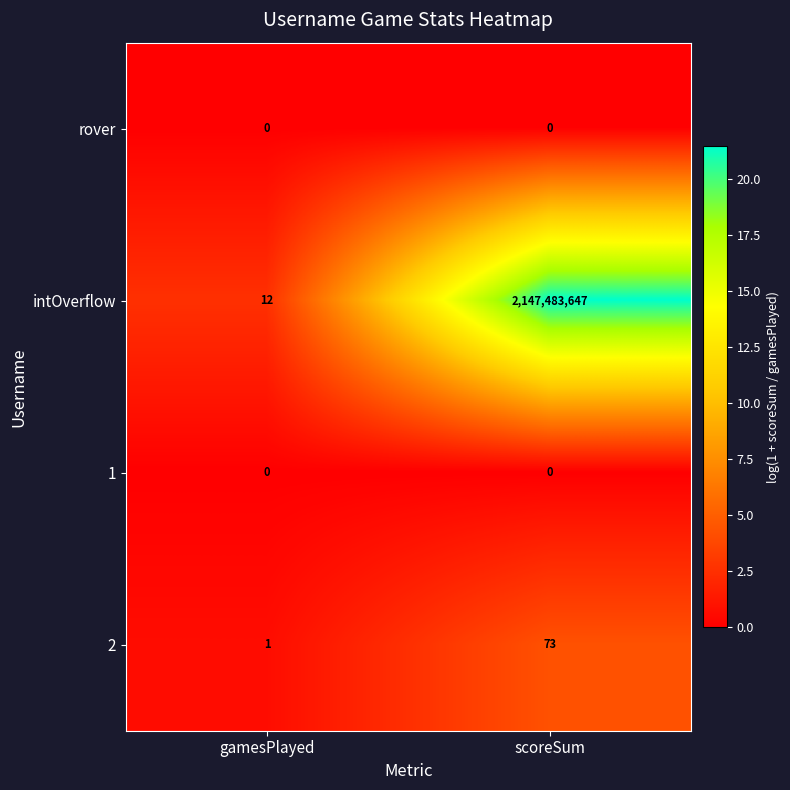

List the labels in order of 2 value, smallest first.

gamesPlayed, scoreSum